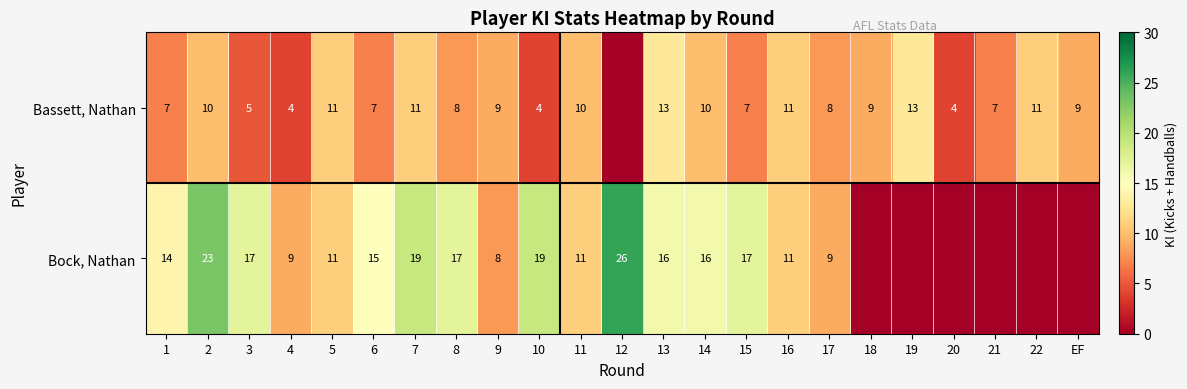

The Bassett, Nathan series shows 11 at 6. True or false?

False